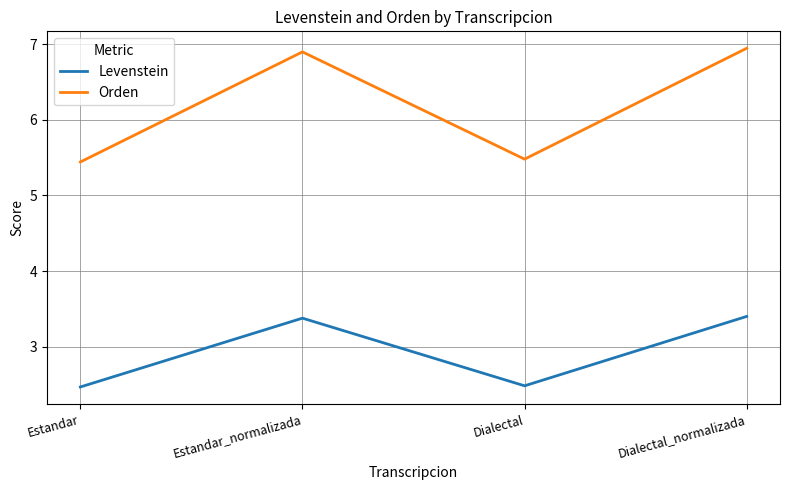

Is this an area chart (filled region under the line)?

No